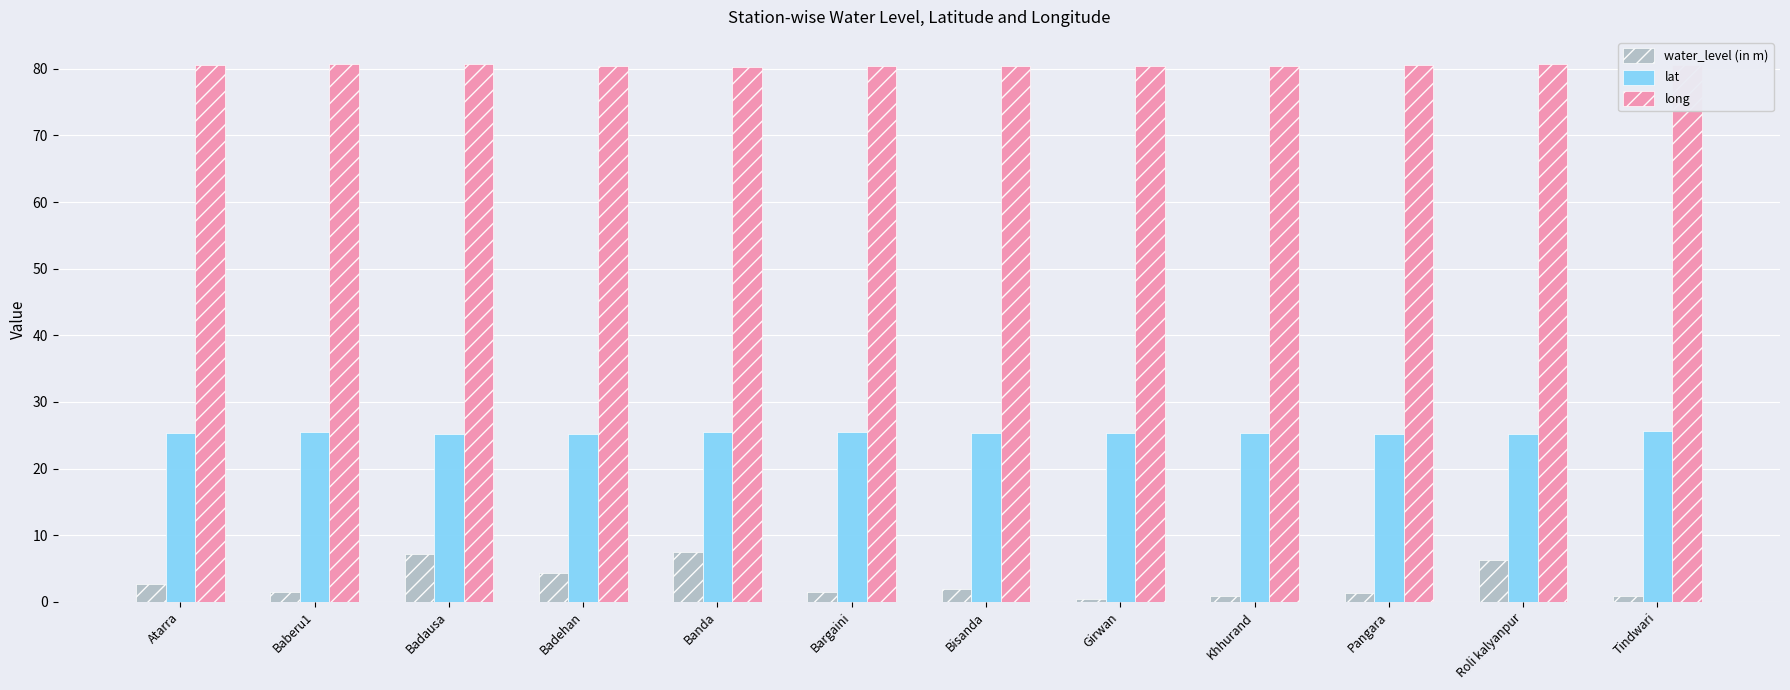

The long series shows 106.0 at Badausa. True or false?

False